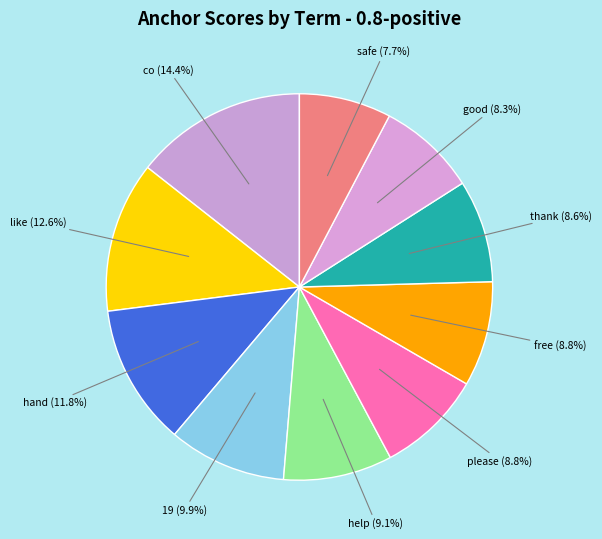

Does any single category account for the majority?

No